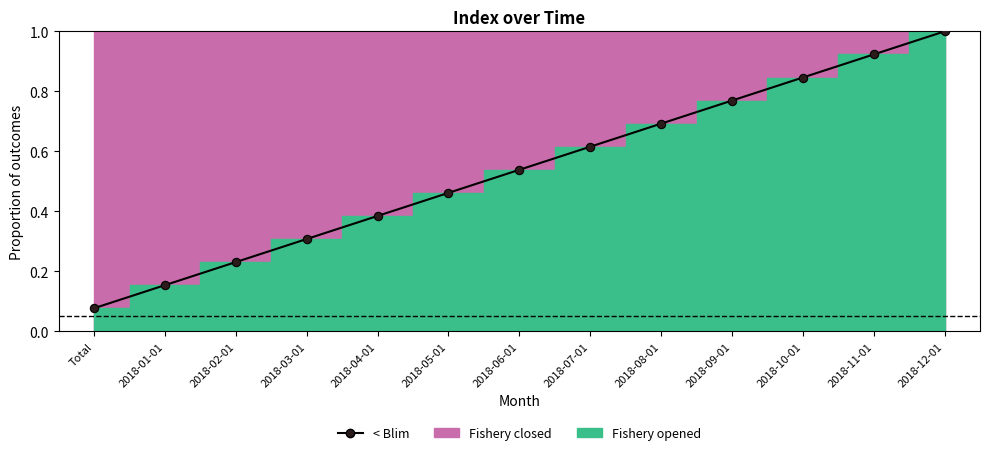

What is the value of the 6th point from the left?

0.5